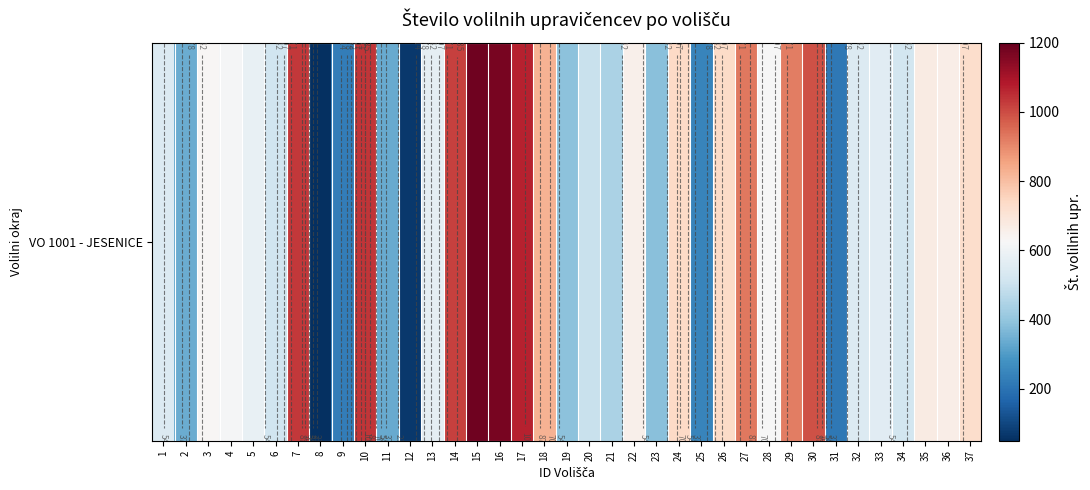

What is the difference between the maximum and minimum values?

1131